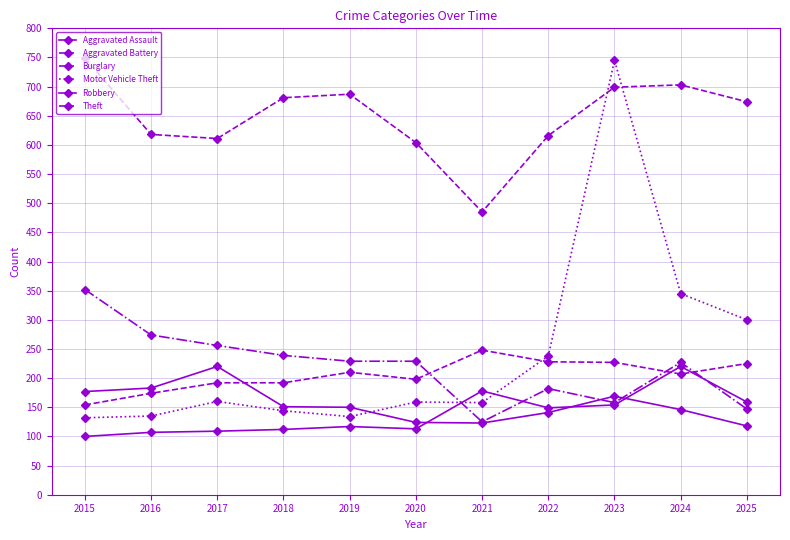

Which has a higher value, 2021 or 2022?

2021